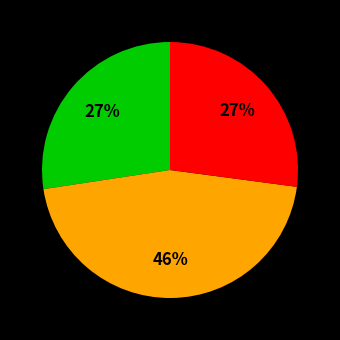

To the nearest percent, what is the average slice percentage?

33%